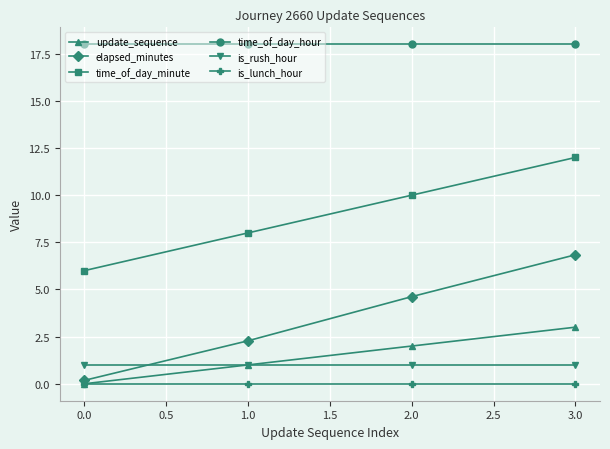

True or false: is_rush_hour and time_of_day_minute cross at least once.

False